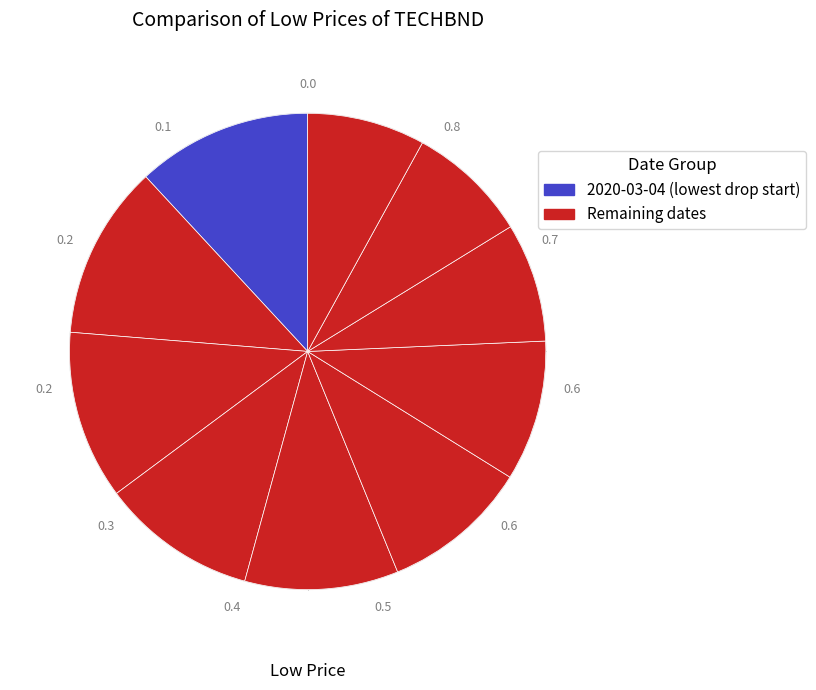

Count the number of slices in the pie.

10